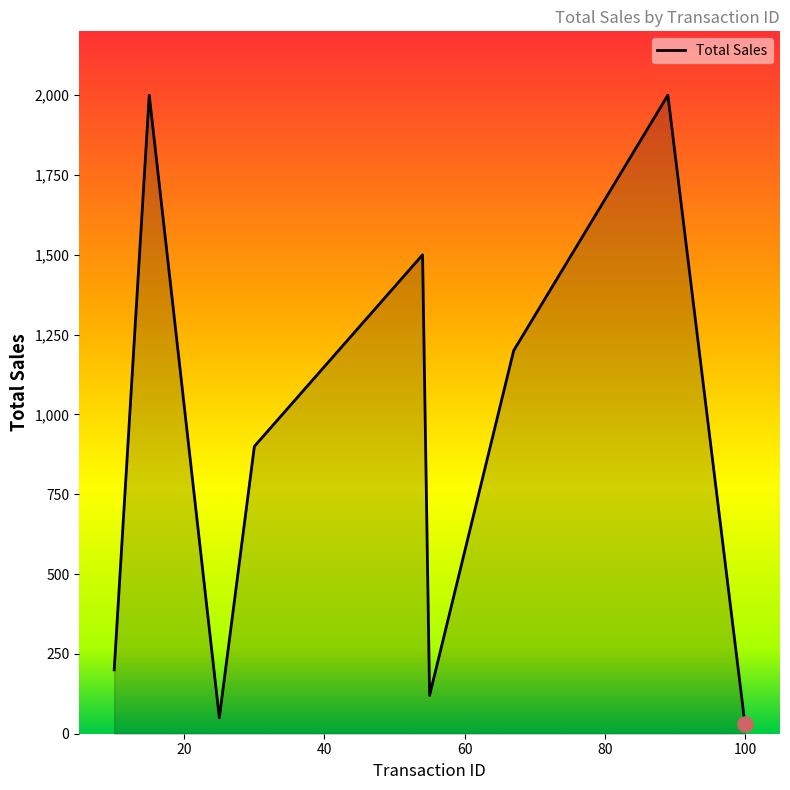

What is the difference between the maximum and minimum values?

1970